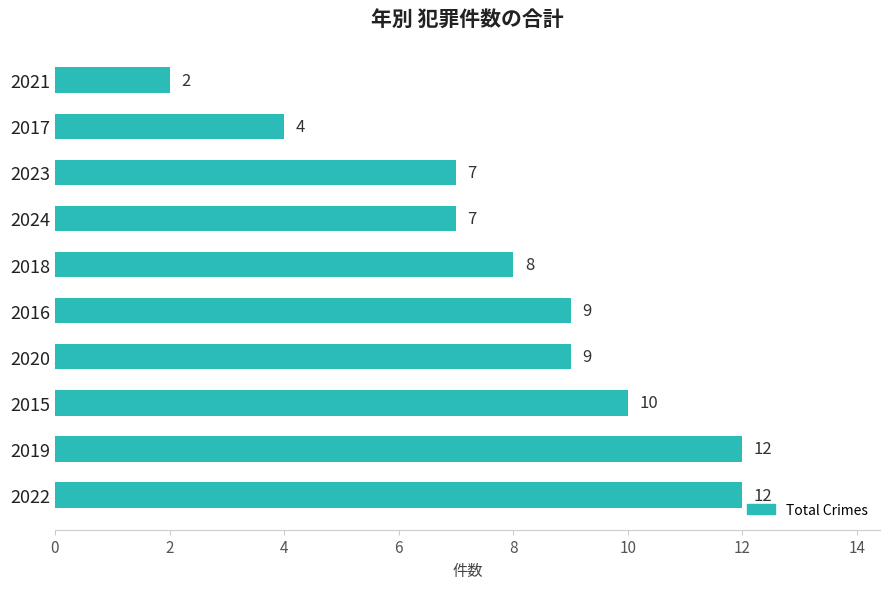

Does the chart contain any negative values?

No